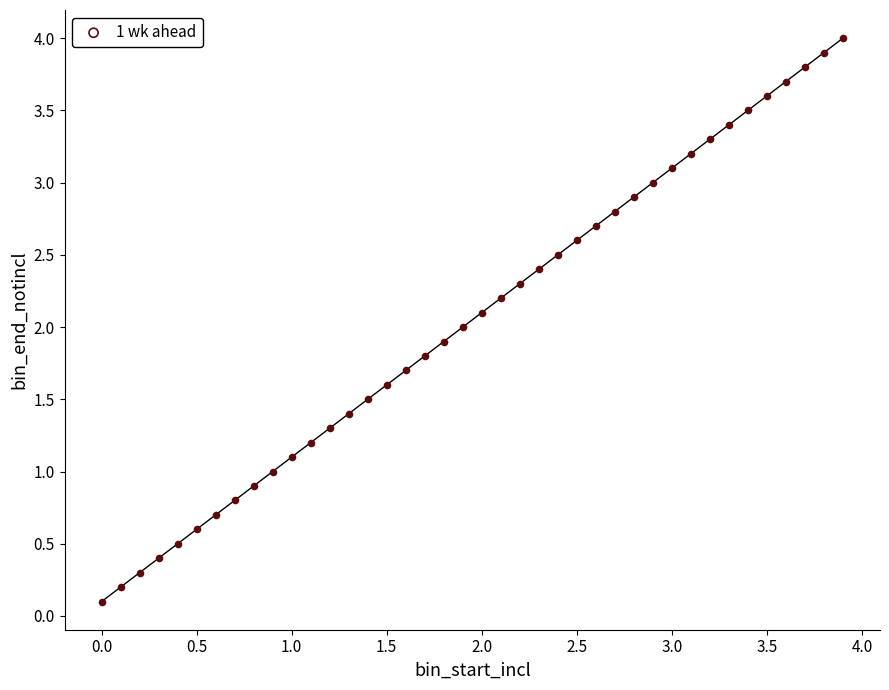

What is the range of X values (max minus min)?

3.9